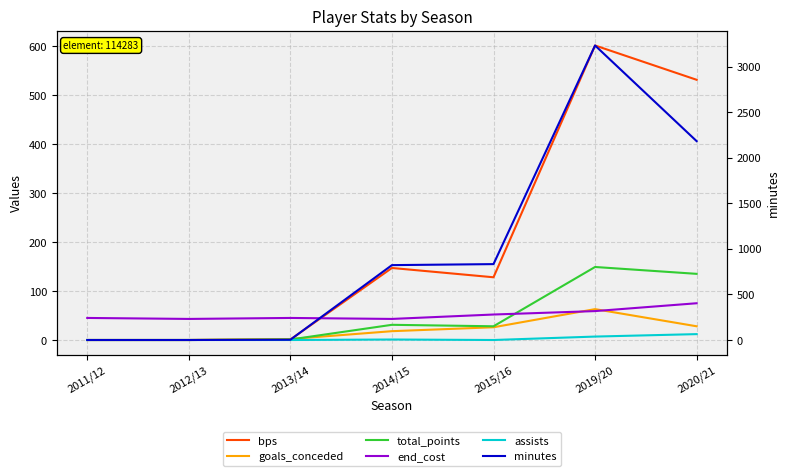

Which has a higher value, 2019/20 or 2012/13?

2019/20